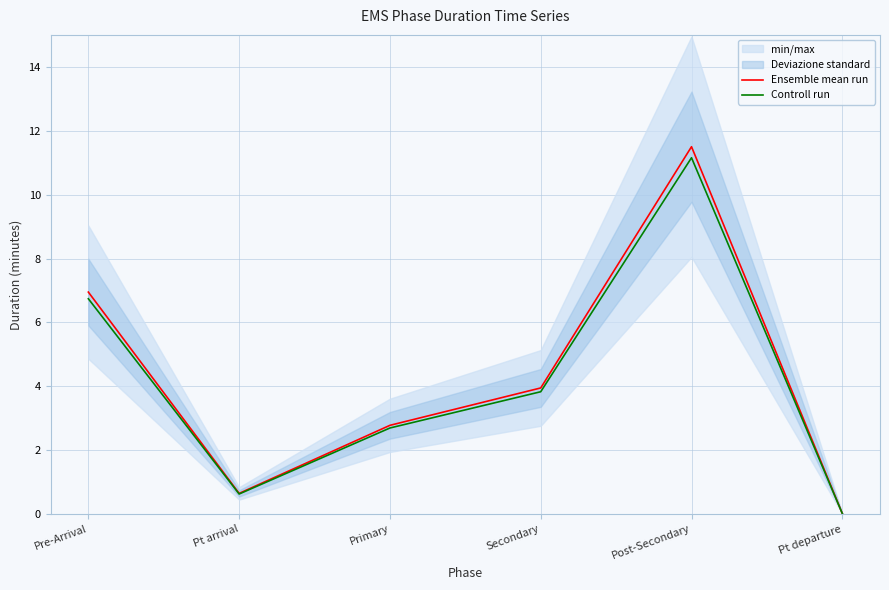

What is the difference between the Controll run values at Pt departure and Post-Secondary?

11.1